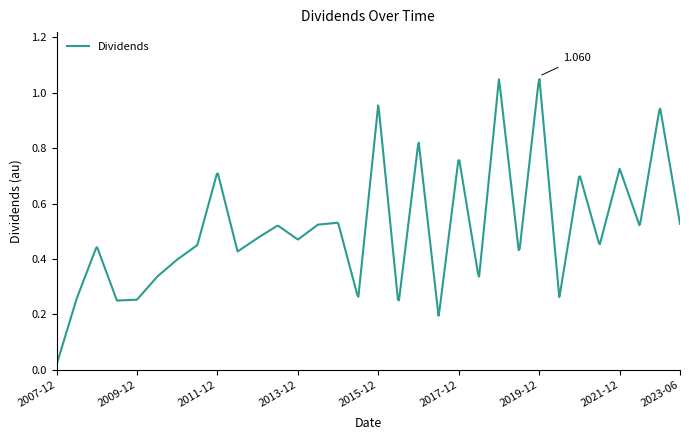

What is the difference between the maximum and minimum values?

1.0